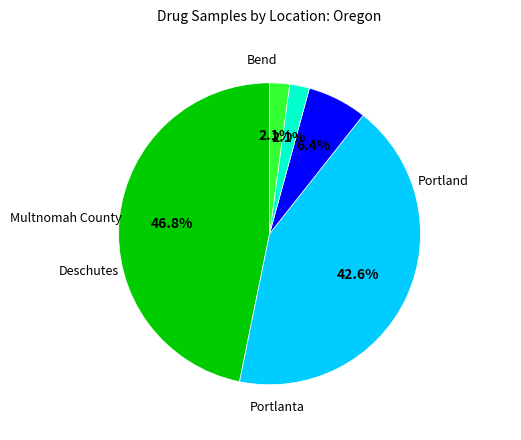

Is there a majority slice in this chart?

No